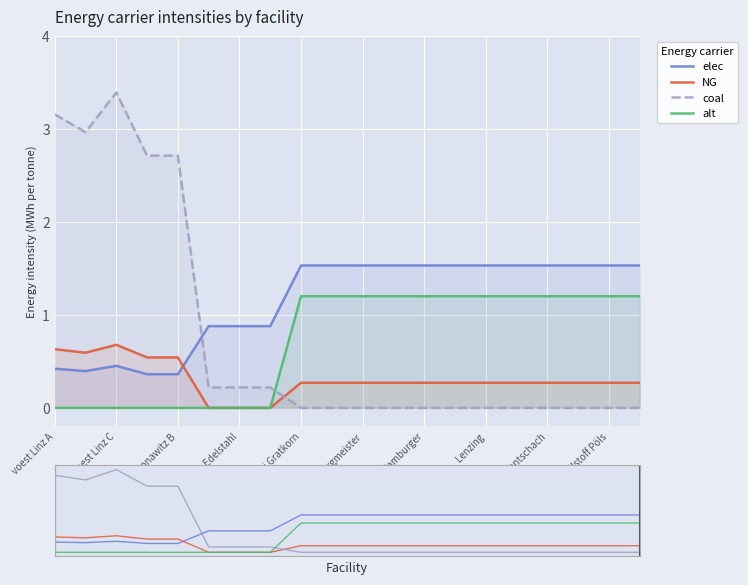

Which series has the largest range (max minus min)?

coal